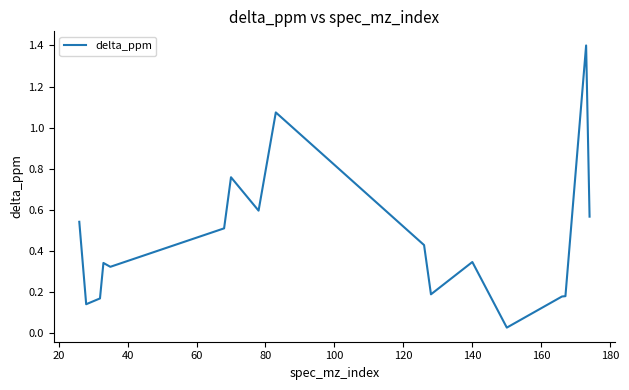

What is the difference between the maximum and minimum values?

1.4